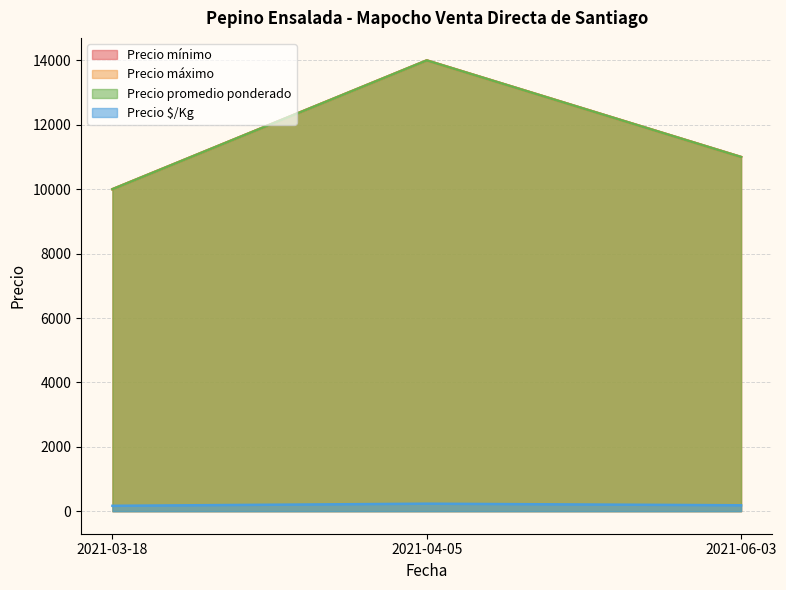

What is the difference between the maximum and second lowest values in the Precio promedio ponderado series?

3000